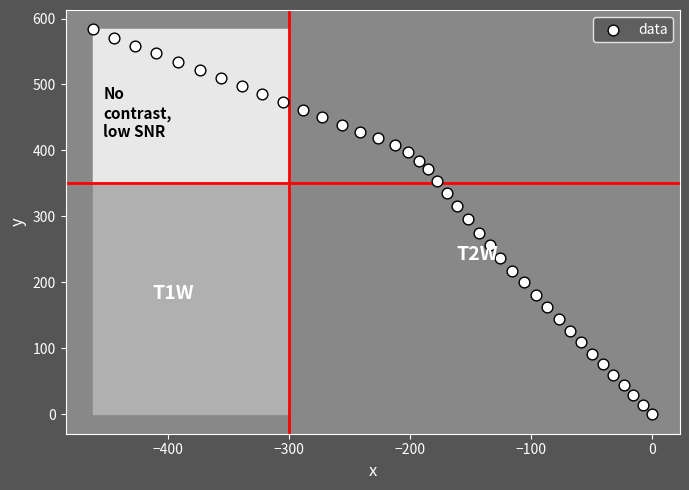

What is the range of X values (max minus min)?

461.6